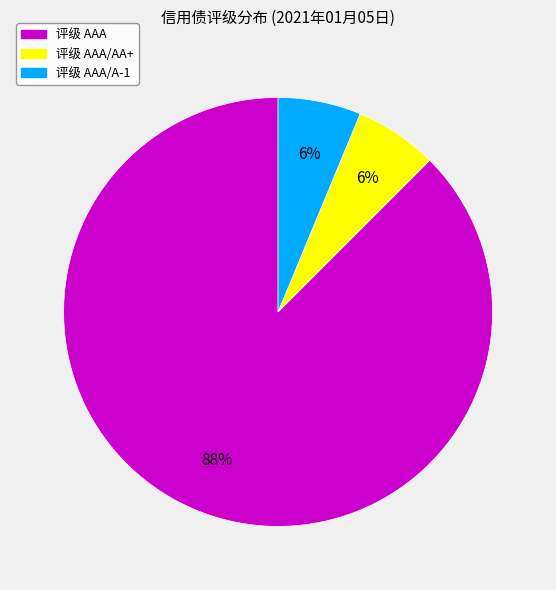

To the nearest percent, what is the average slice percentage?

33%